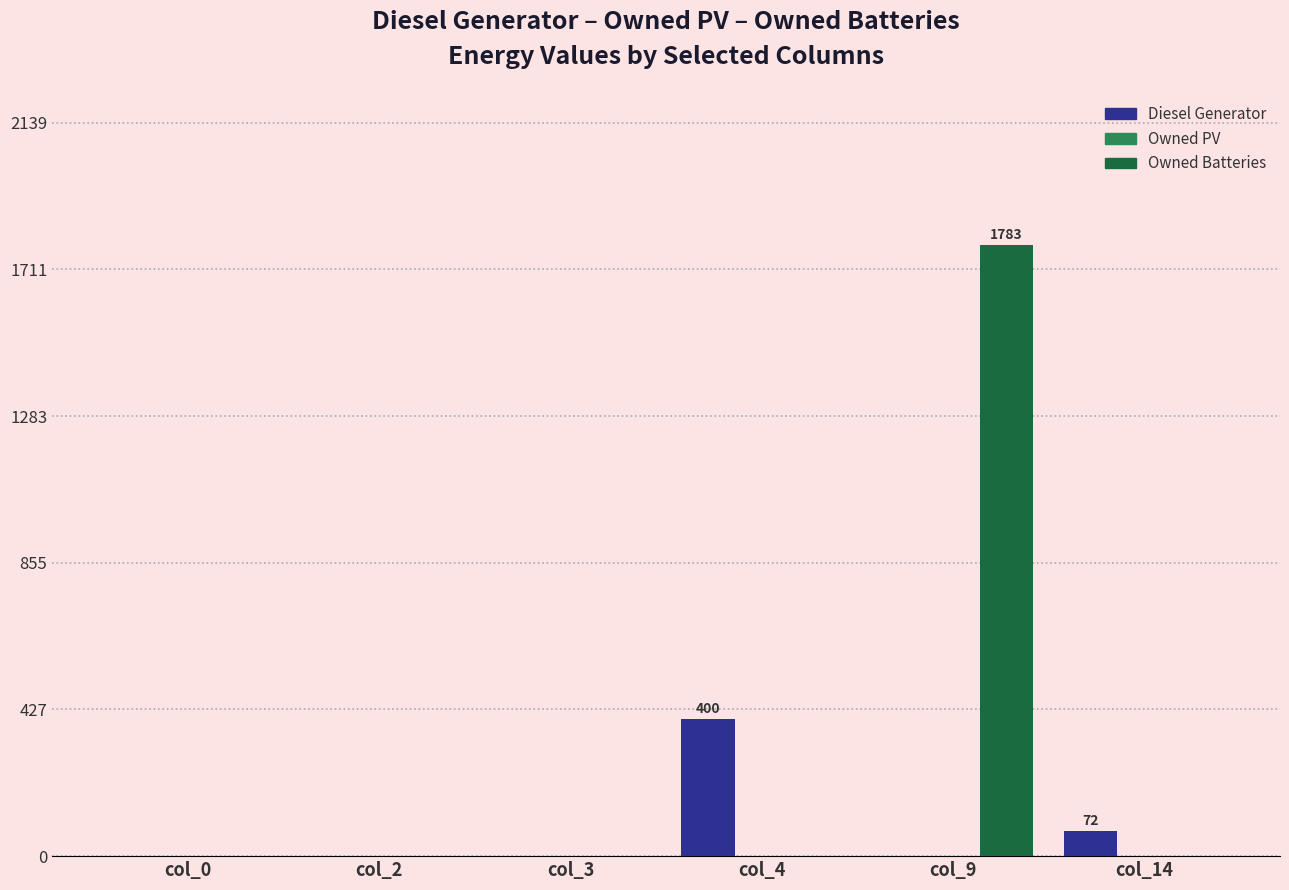

What is the maximum value shown in the chart?

1783